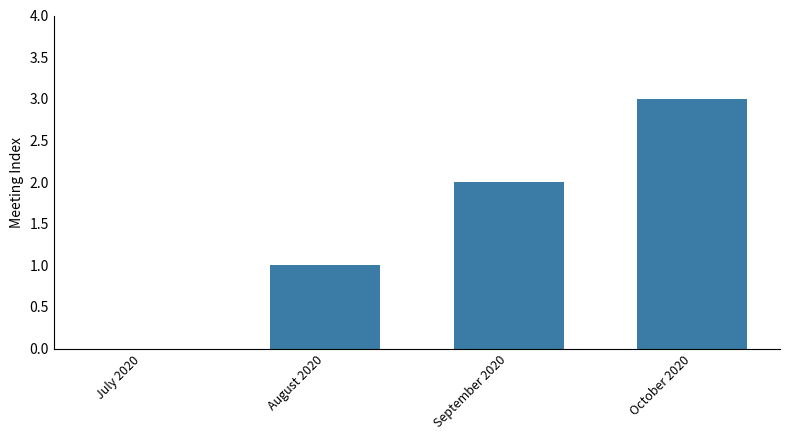

The chart shows a value of 2 at September 2020. True or false?

True